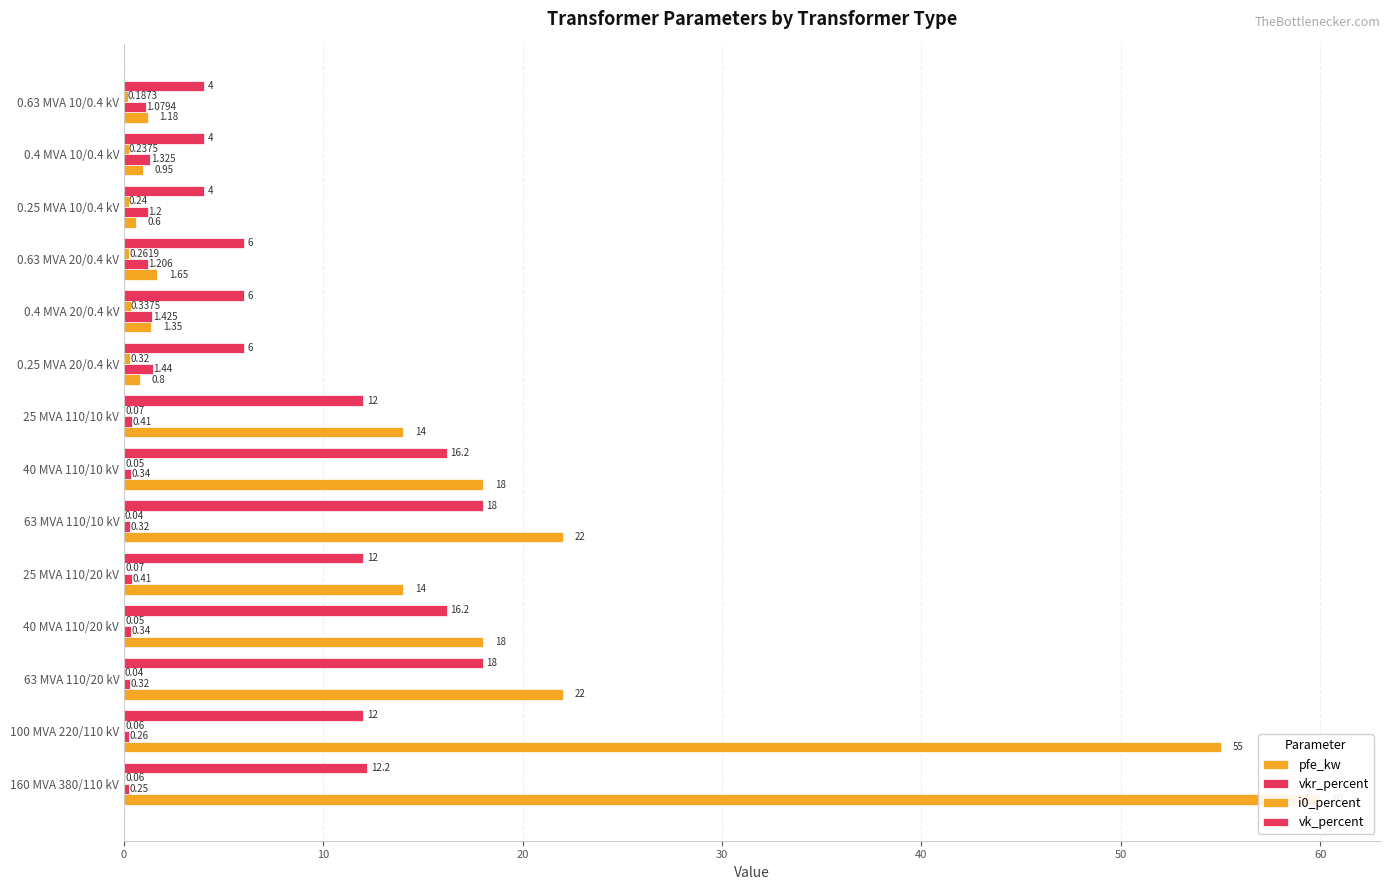

Are the bars horizontal?

Yes